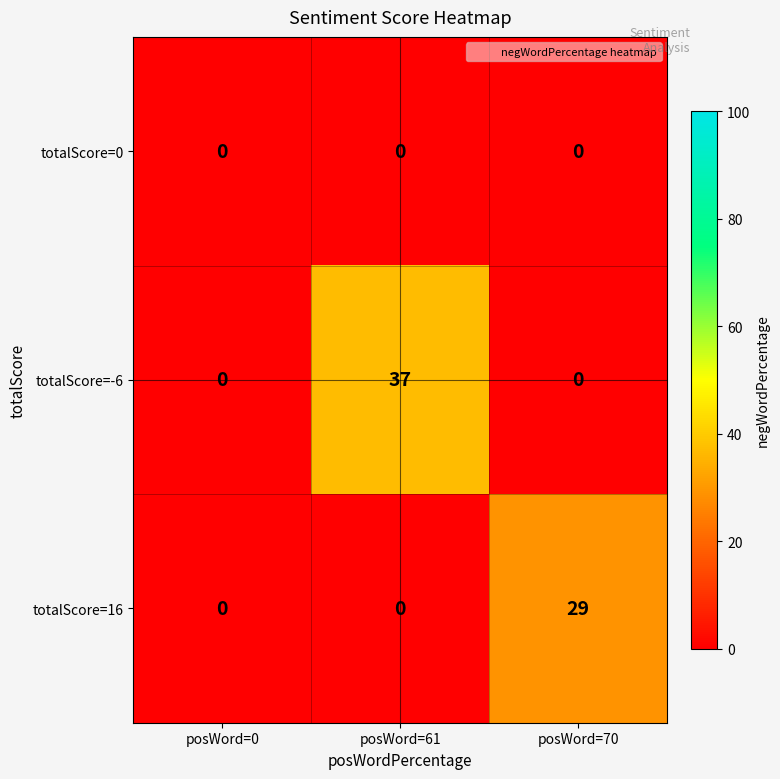

Count the number of categories in the chart.

3